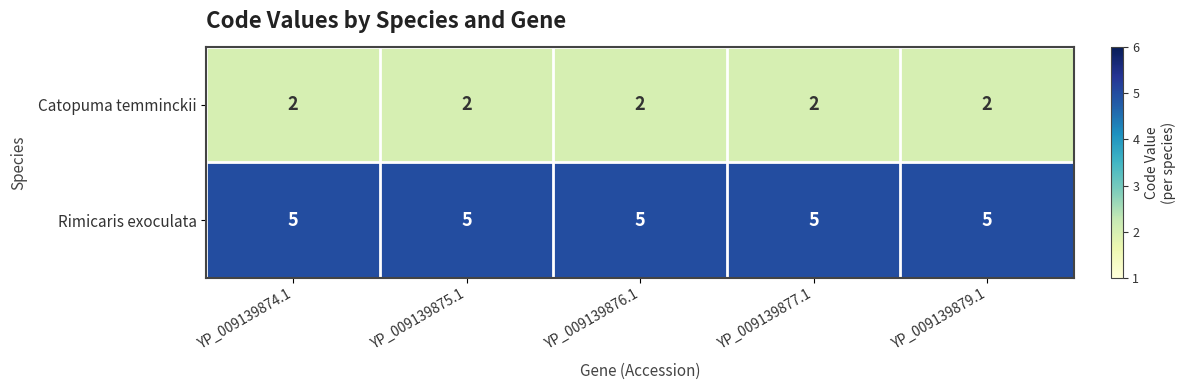

What is the spread (max minus min) of values at YP_009139879.1?

3